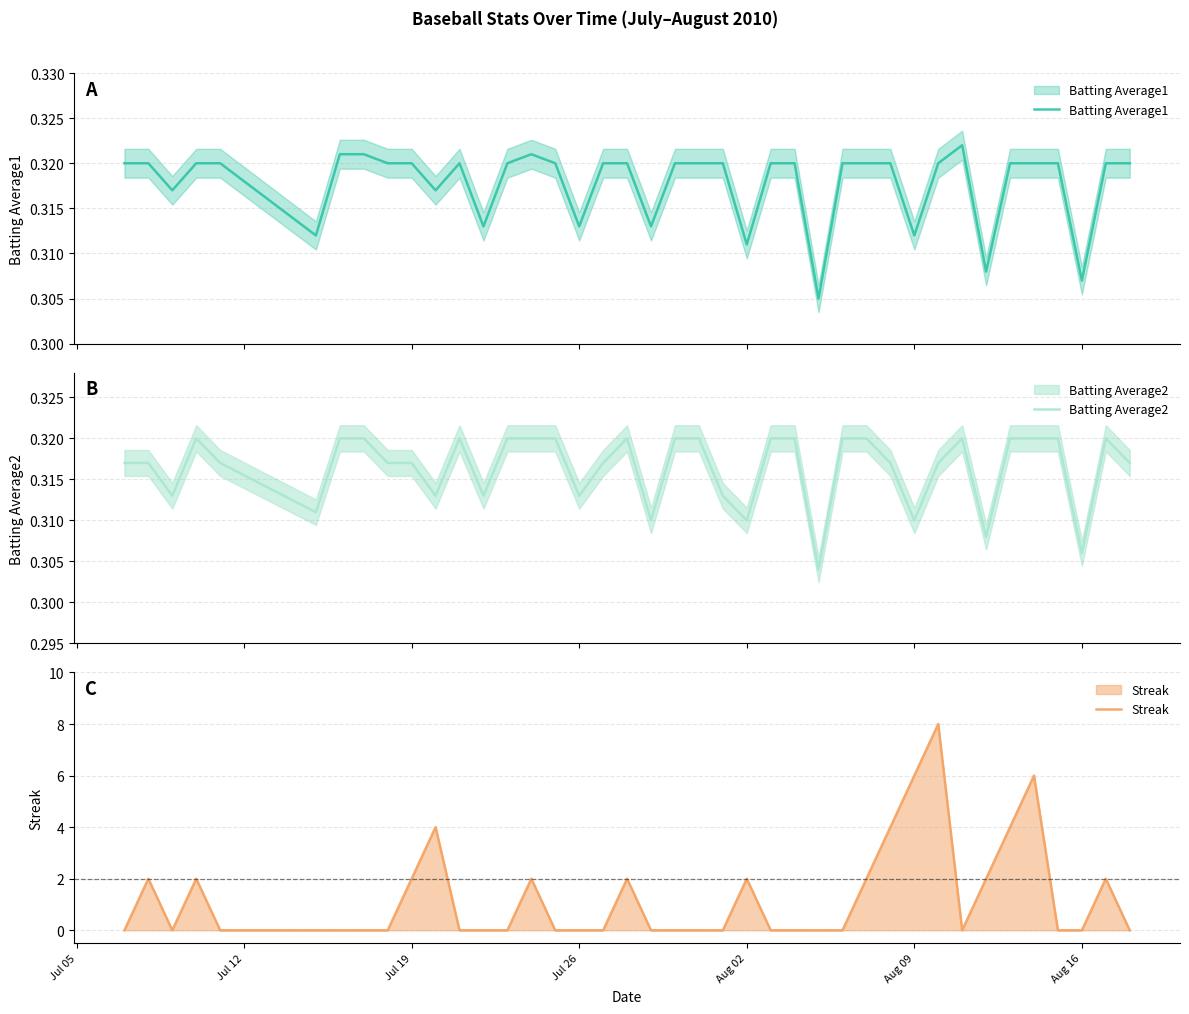

How many intersections are there between Batting Average2 and Streak?

18